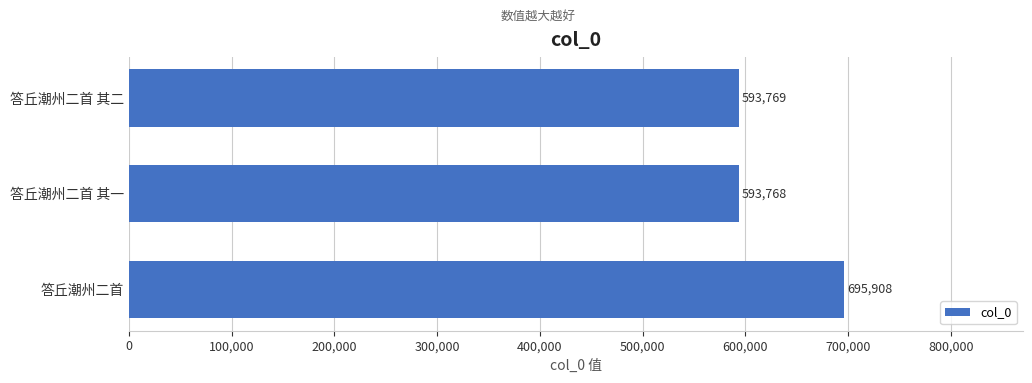

How many categories are shown in the chart?

3